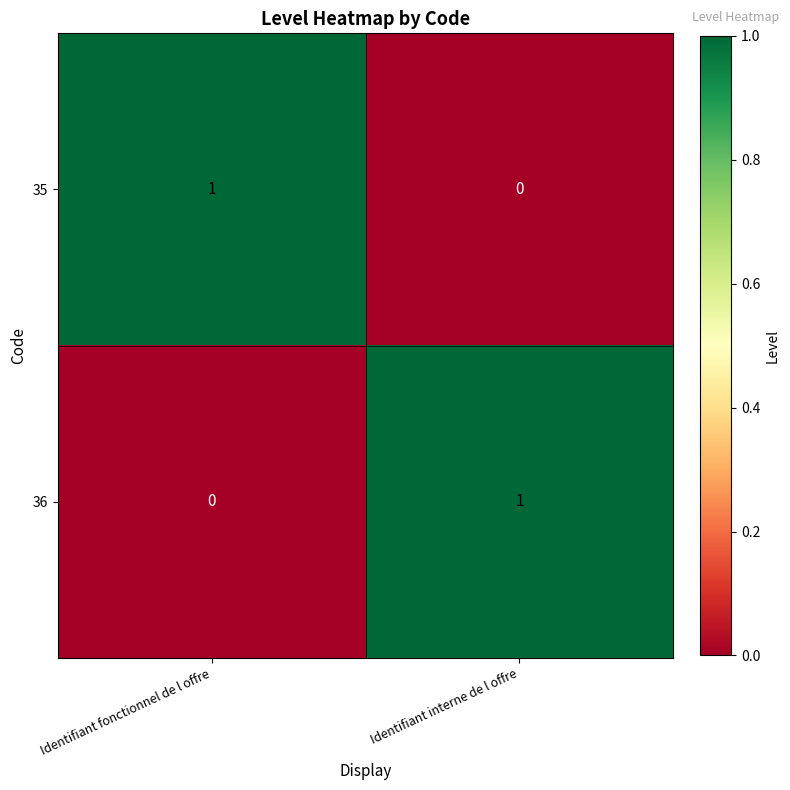

Which category has the highest value in the 35 series?

Identifiant fonctionnel de l offre